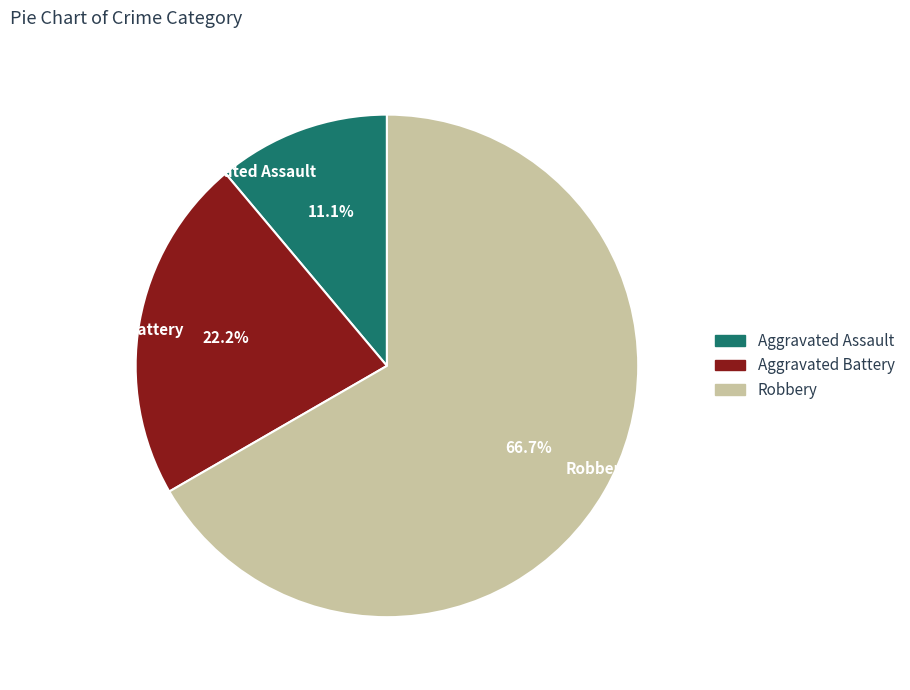

What percentage is the Robbery slice, to the nearest percent?

67%